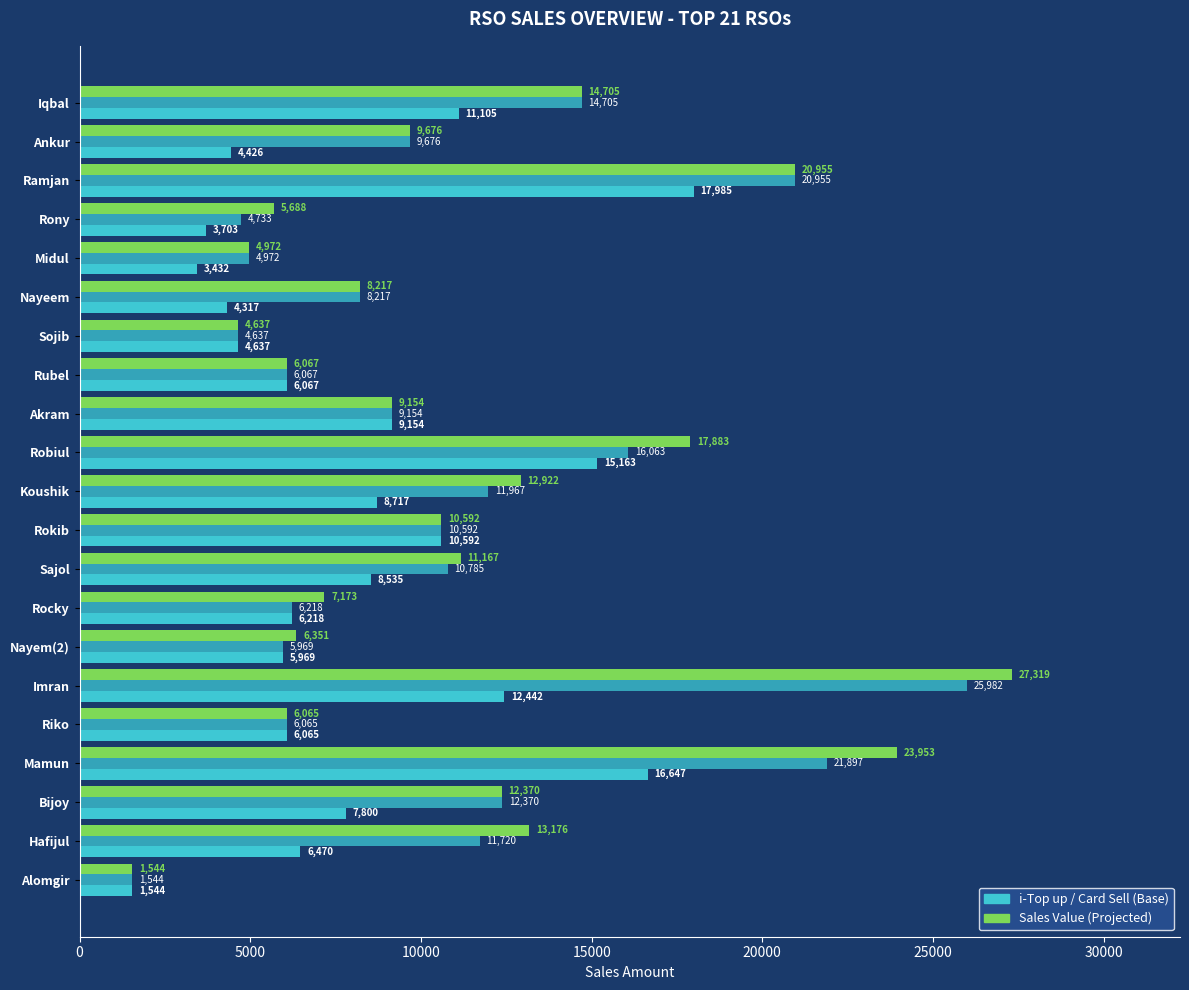

Count the number of data series in this chart.

3